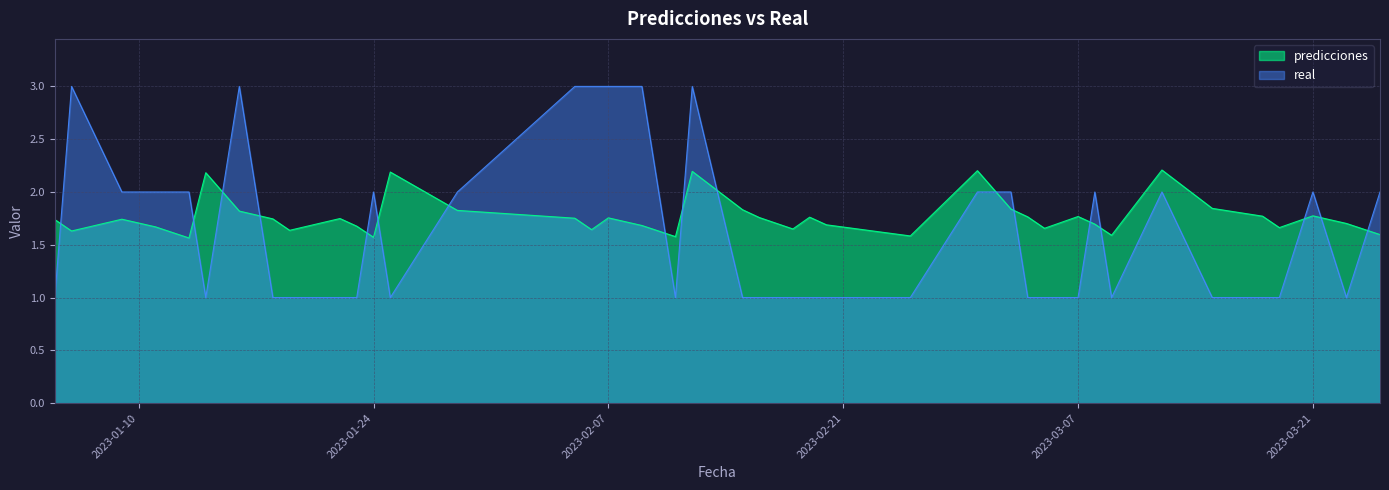

Does the chart display data point markers on the line(s)?

No